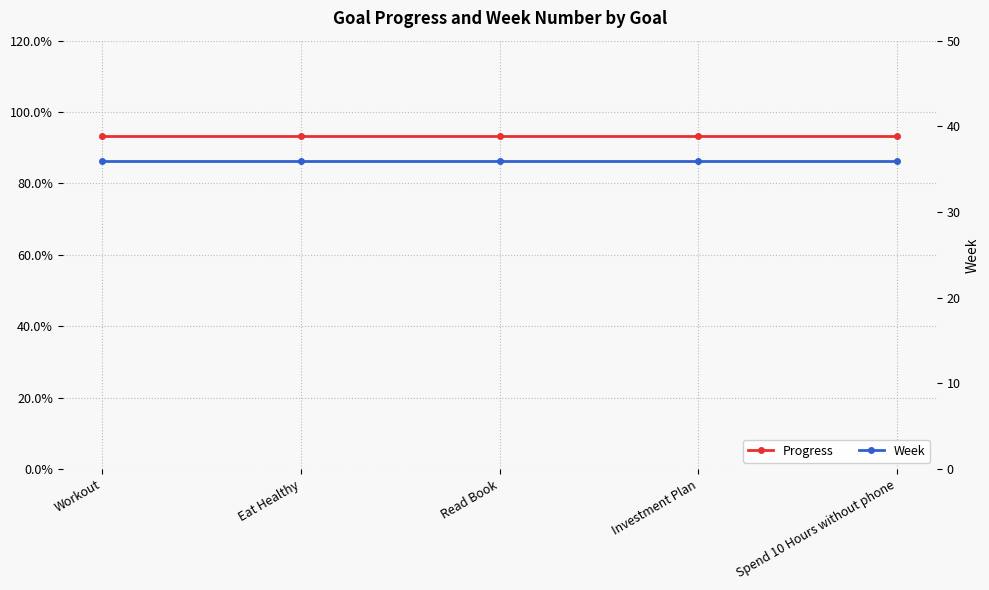

What position from the right is Investment Plan?

2